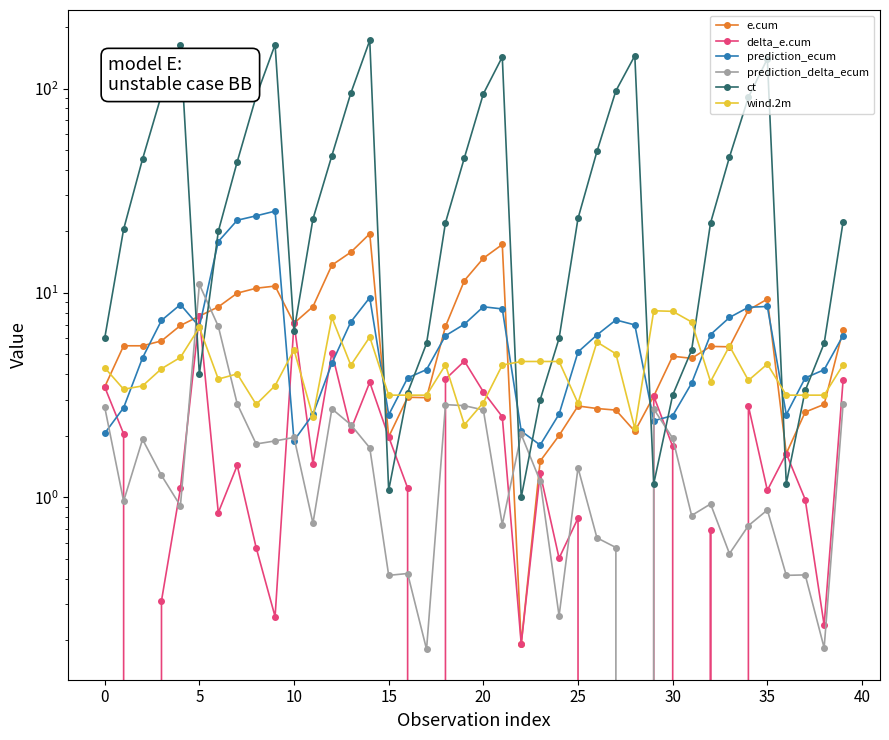

What is the difference between the maximum and minimum values in the prediction_delta_ecum series?

11.1